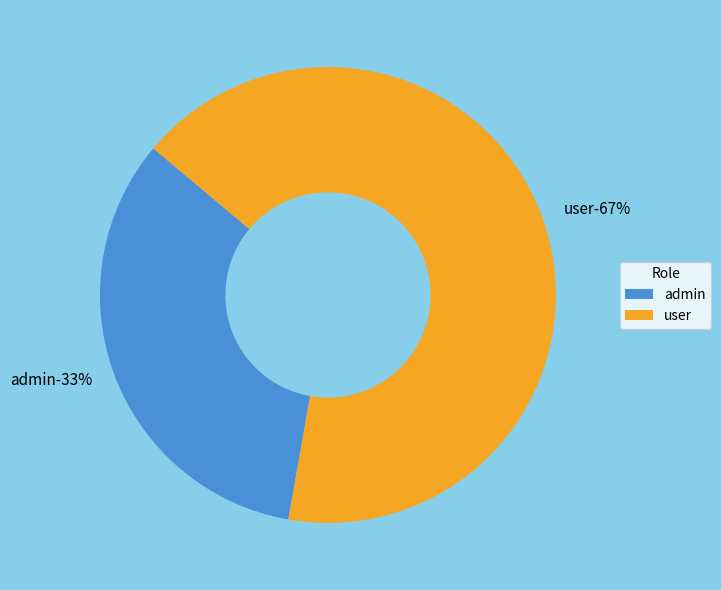

Does user account for over 50% of the chart?

Yes